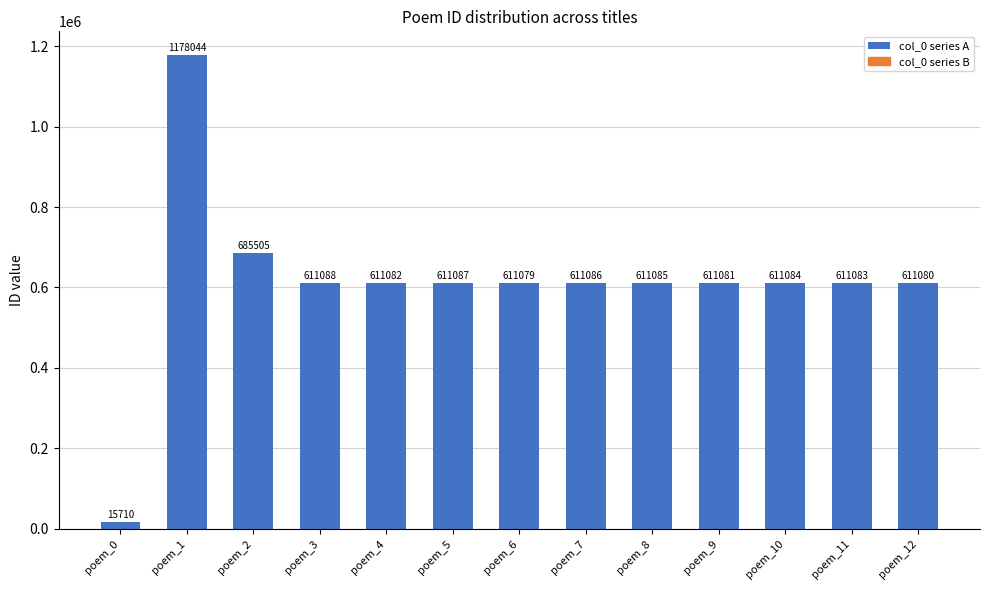

What is the difference between the second highest and second lowest values?

74426